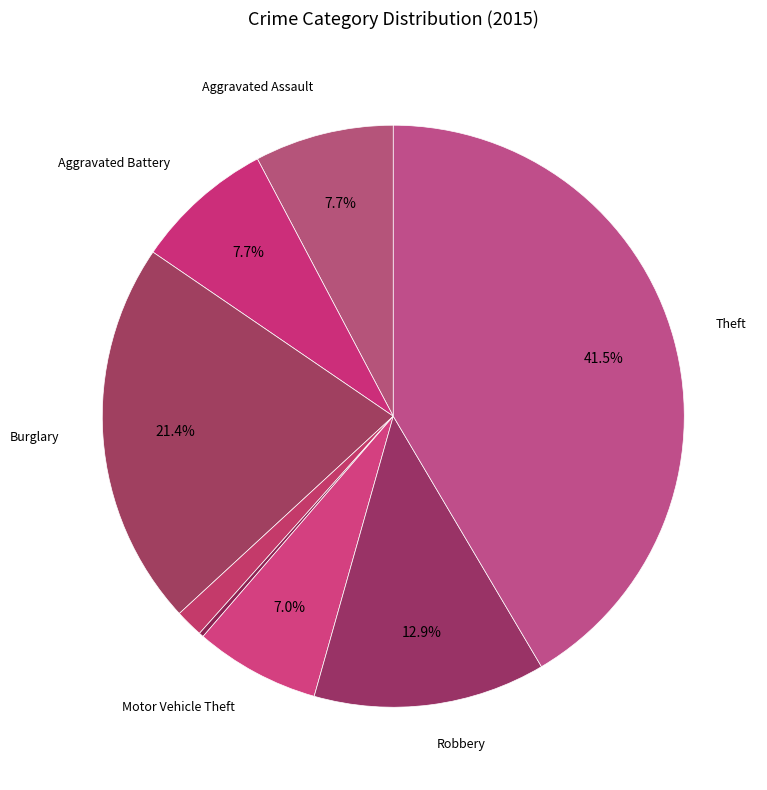

Count the number of slices in the pie.

8